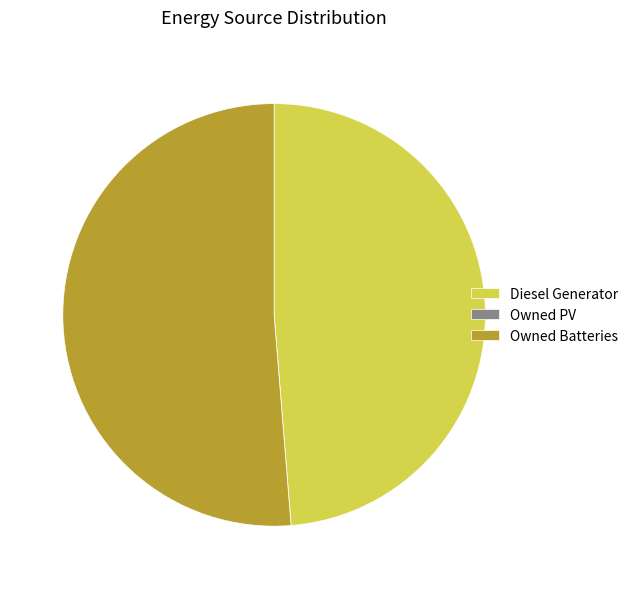

Does Diesel Generator represent more than half of the total?

No